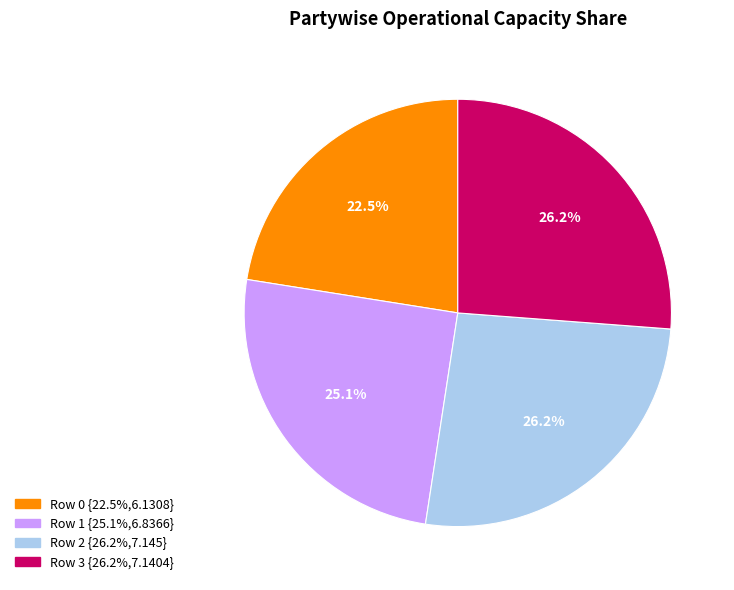

What percentage is NOT represented by Row 3?

73.8%